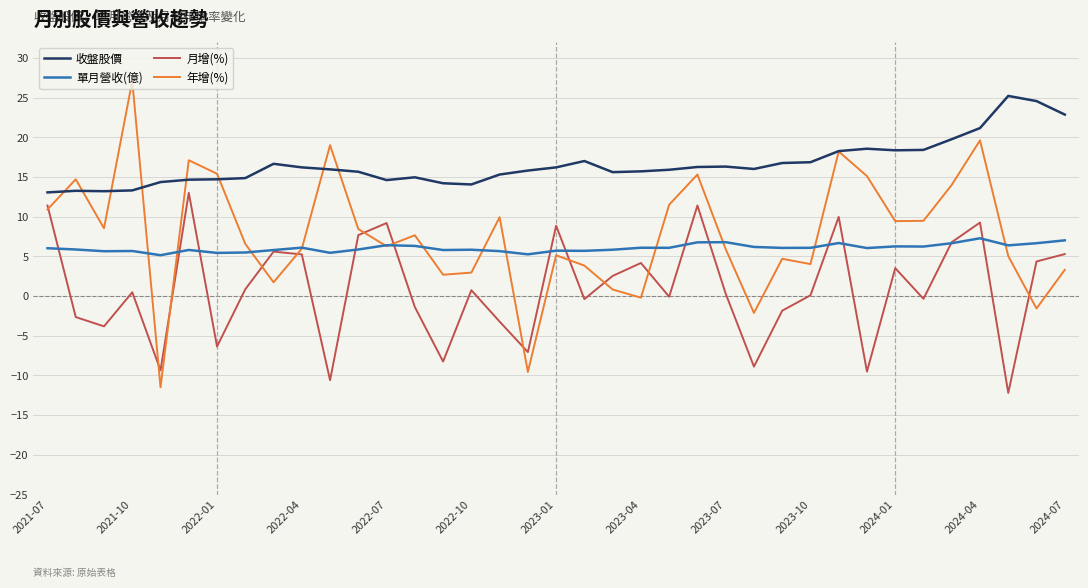

Which series has the largest total across all categories?

收盤股價